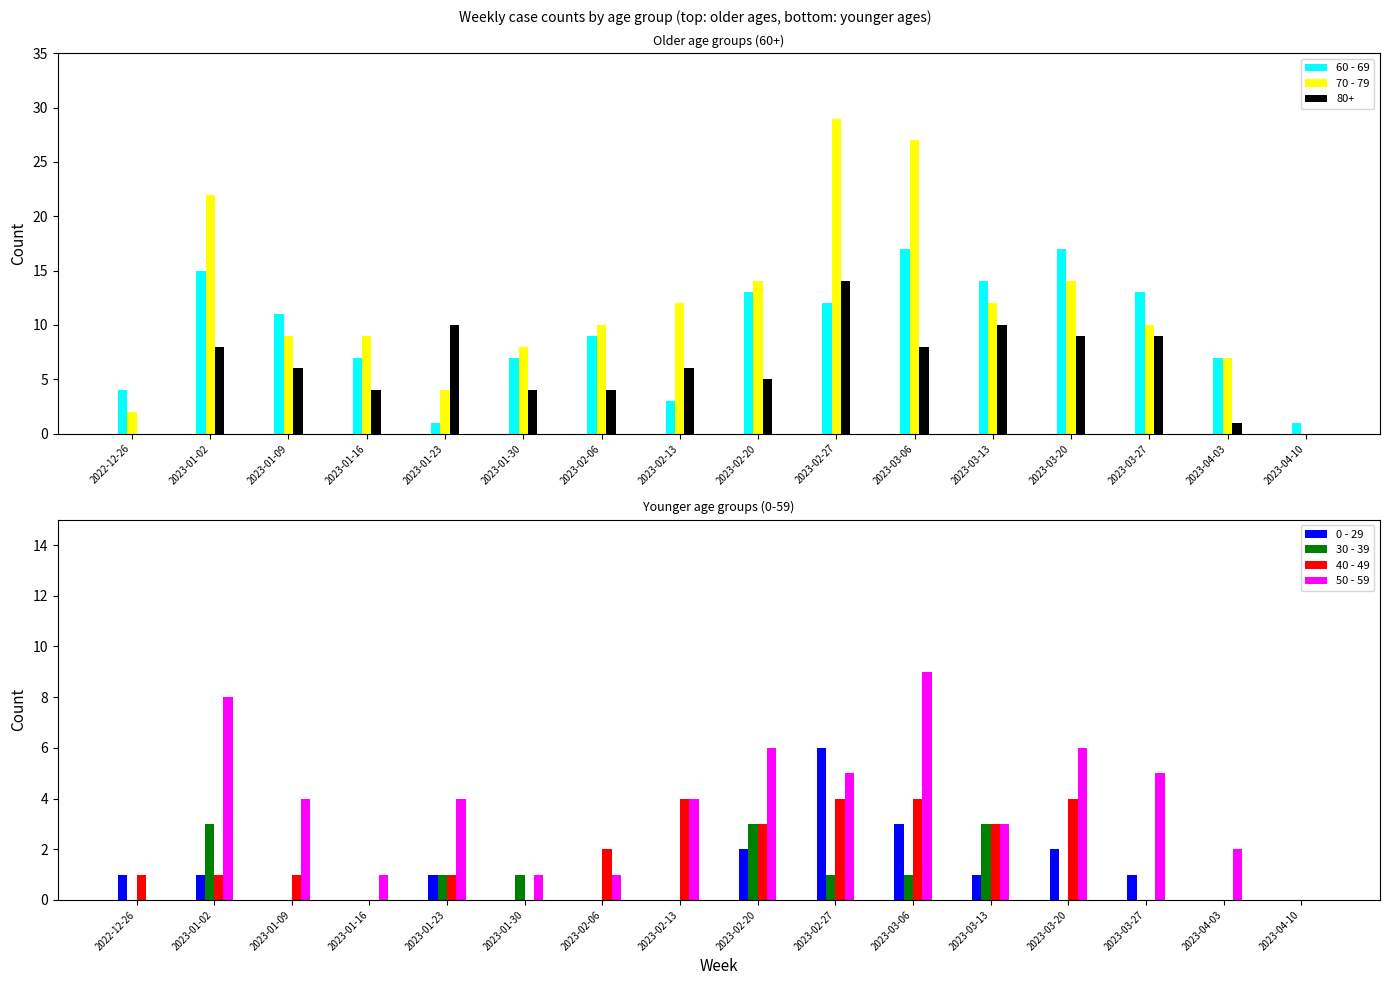

The value of 50 - 59 at 2023-03-27 is 5. True or false?

True